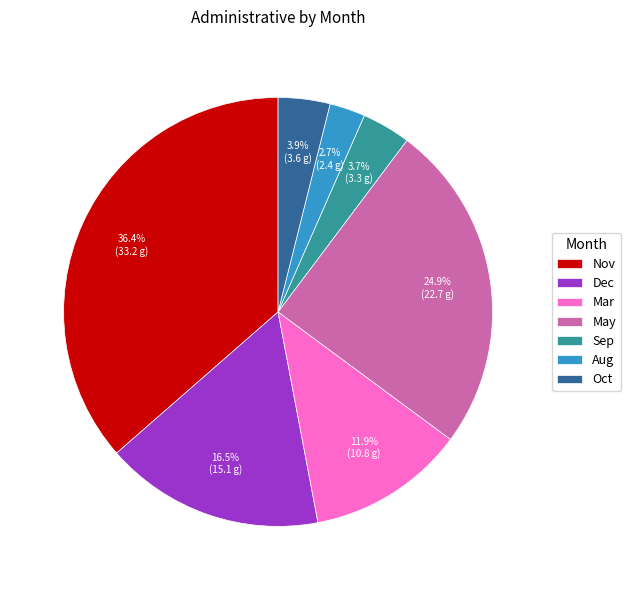

Which slice is the largest?

Nov